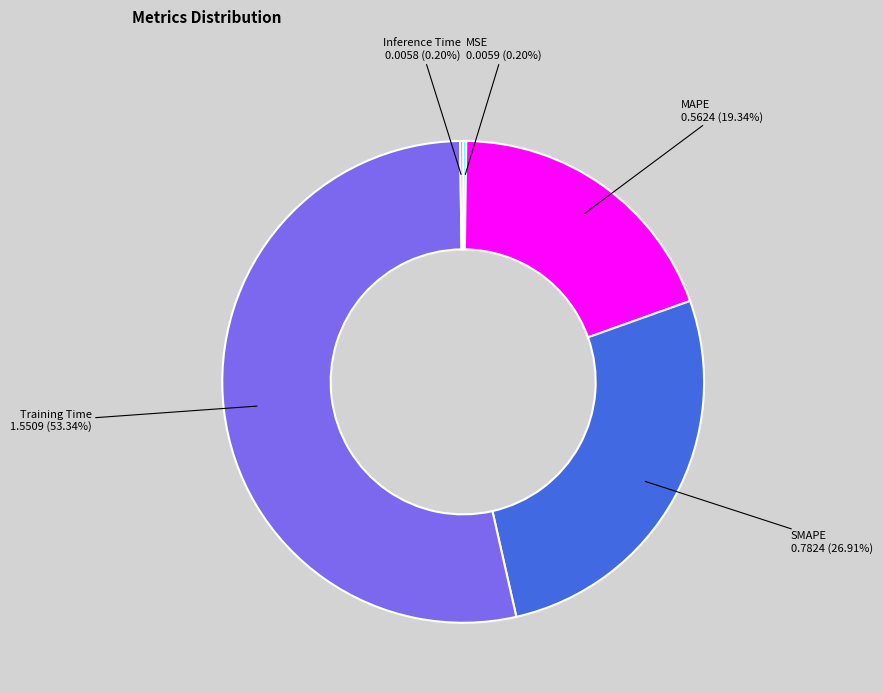

Which category accounts for the majority?

Training Time